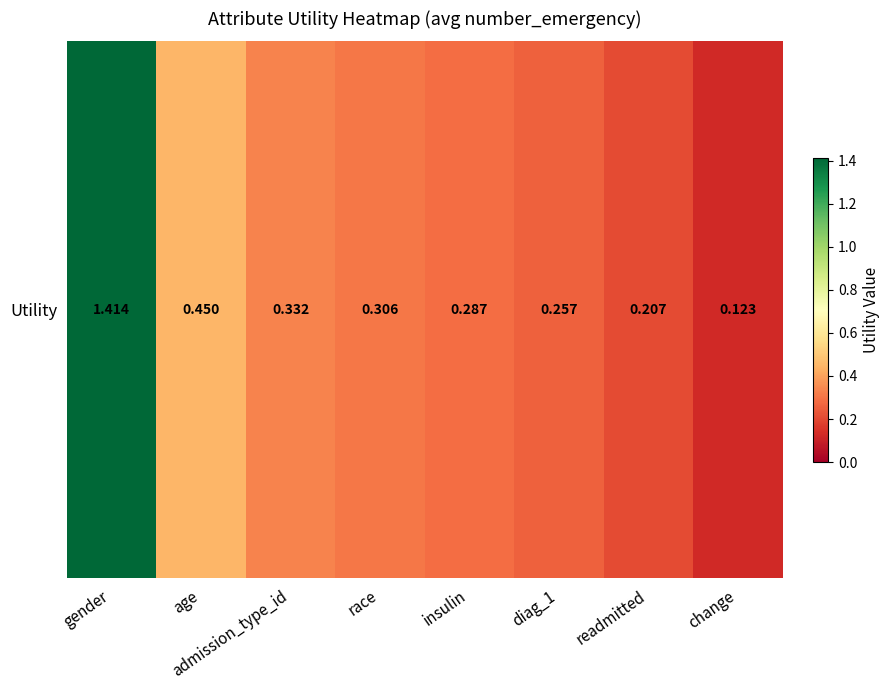

Rank the categories by value from lowest to highest.

change, readmitted, diag_1, insulin, race, admission_type_id, age, gender